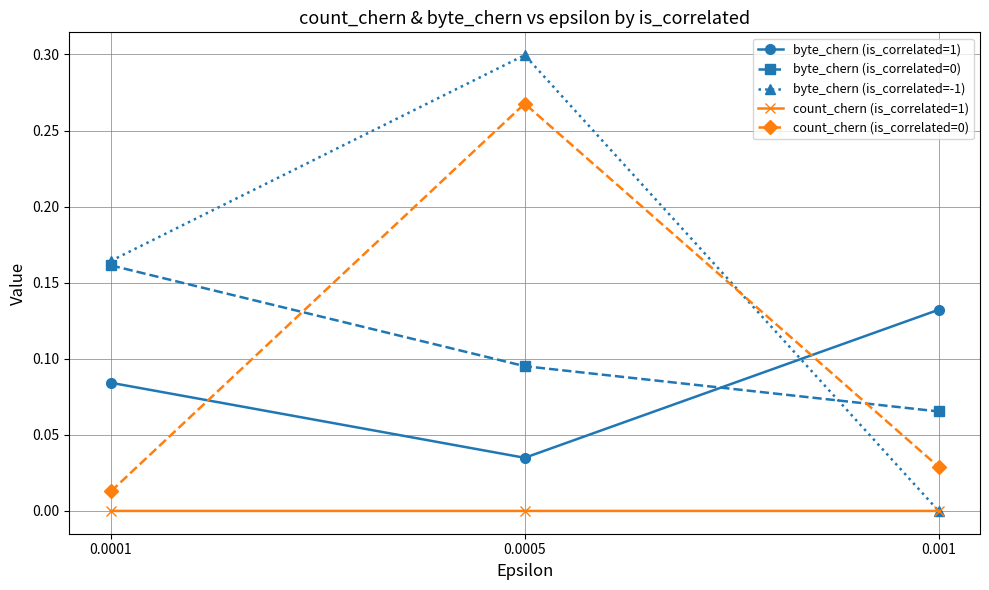

Which category has the lowest value in the byte_chern (is_correlated=-1) series?

0.001